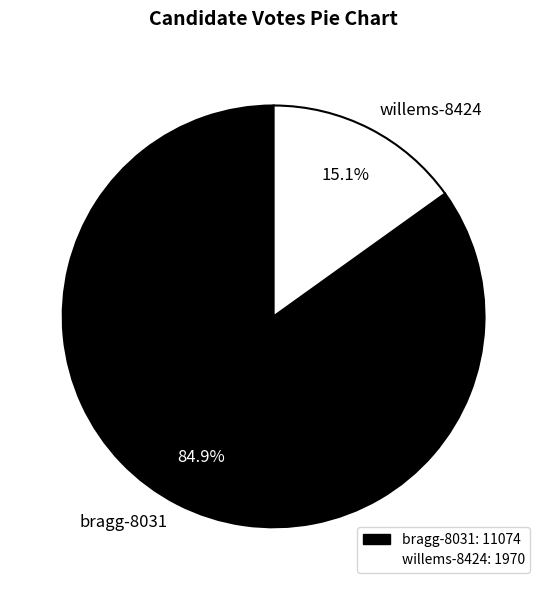

Which slice represents more than half of the pie?

bragg-8031